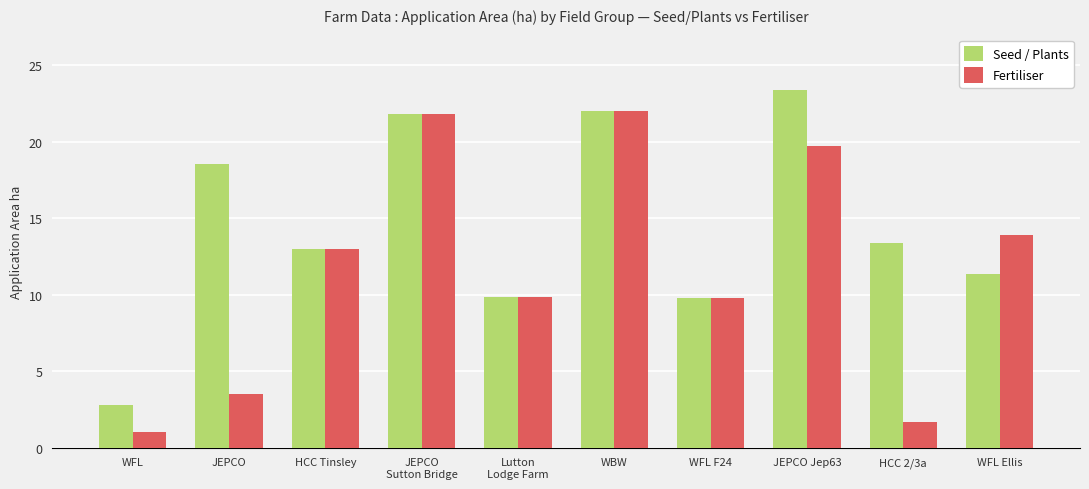

Is the value of Seed / Plants at WFL Ellis greater than the value of Fertiliser at Lutton
Lodge Farm?

Yes